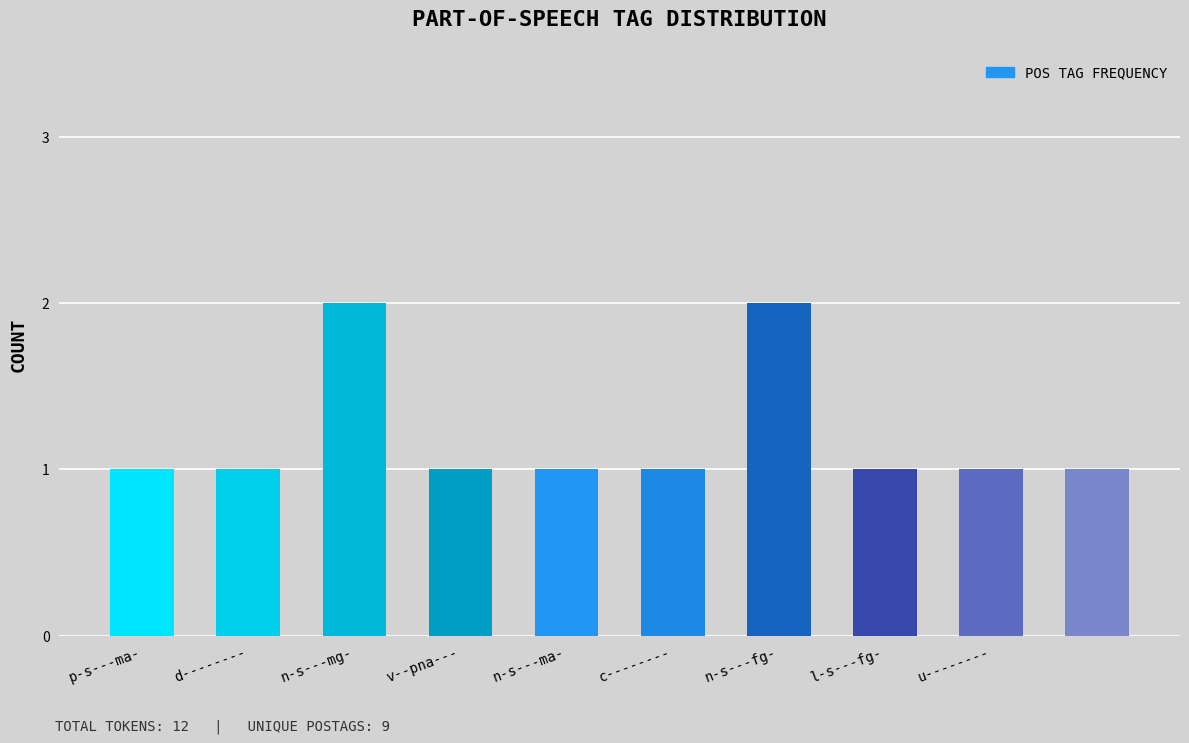

What is the difference between the maximum and minimum values?

1